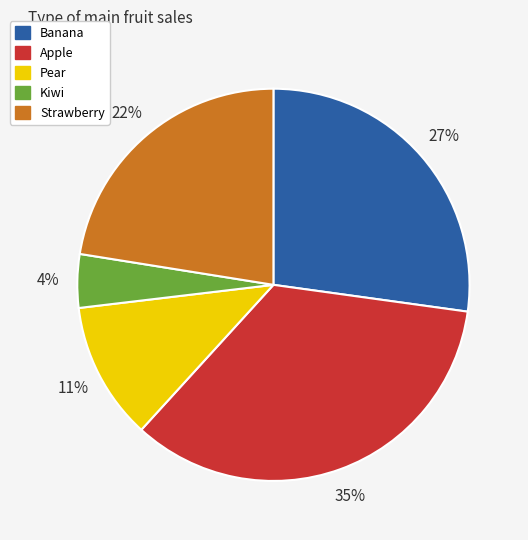

Does any single category account for the majority?

No